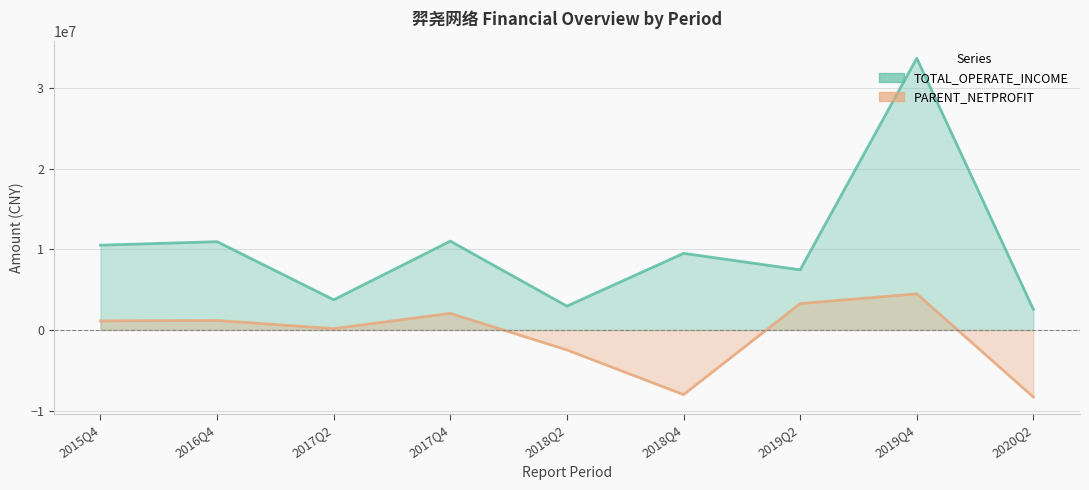

What is the difference between the PARENT_NETPROFIT values at 2019Q4 and 2019Q2?

1210273.0